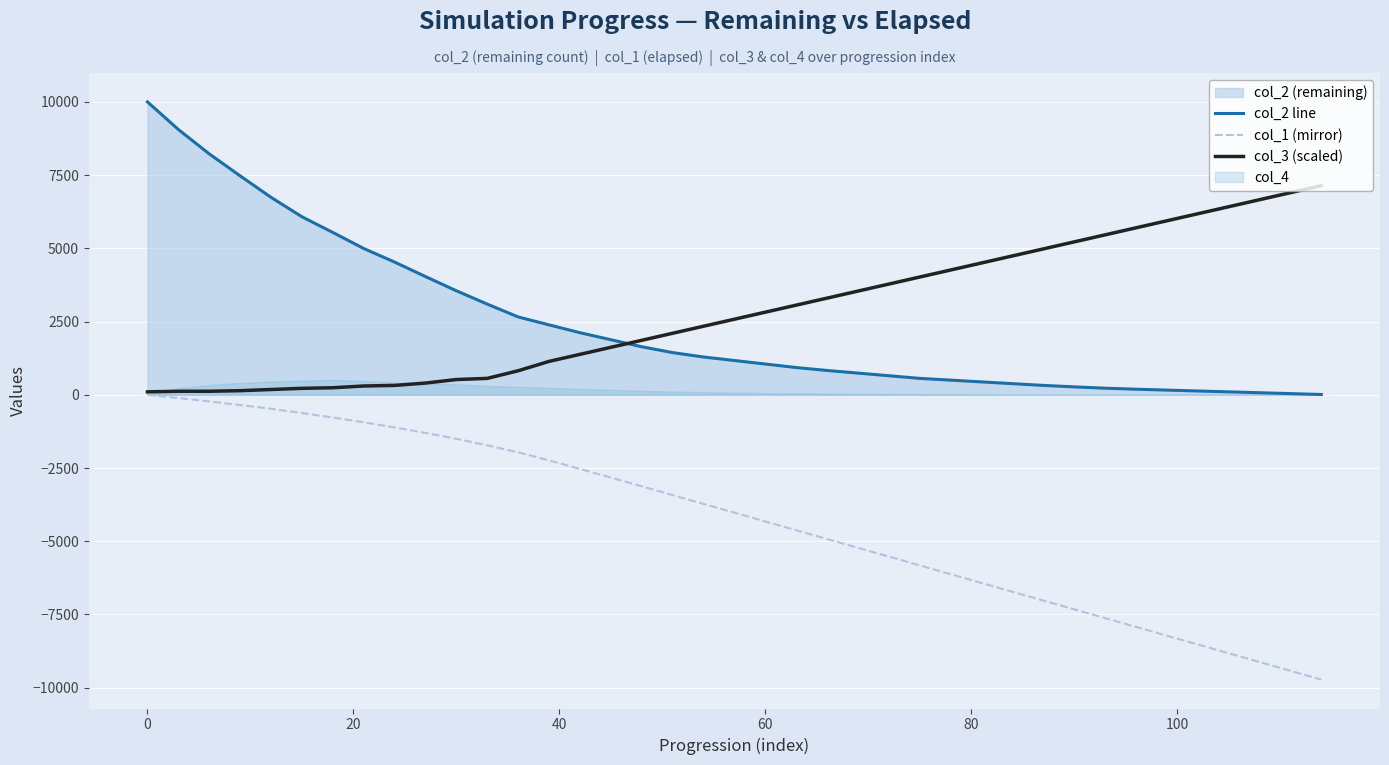

True or false: col_1 (mirror) and col_2 line cross at least once.

False